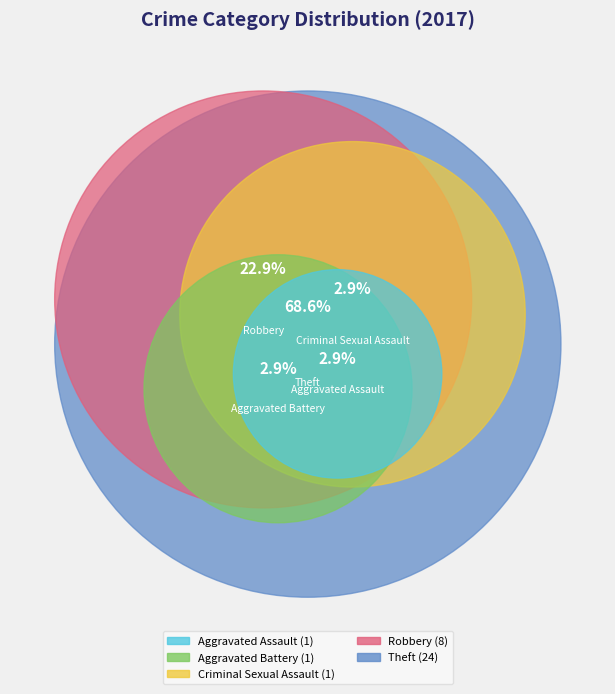

What percentage is the Aggravated Battery slice, to the nearest percent?

3%